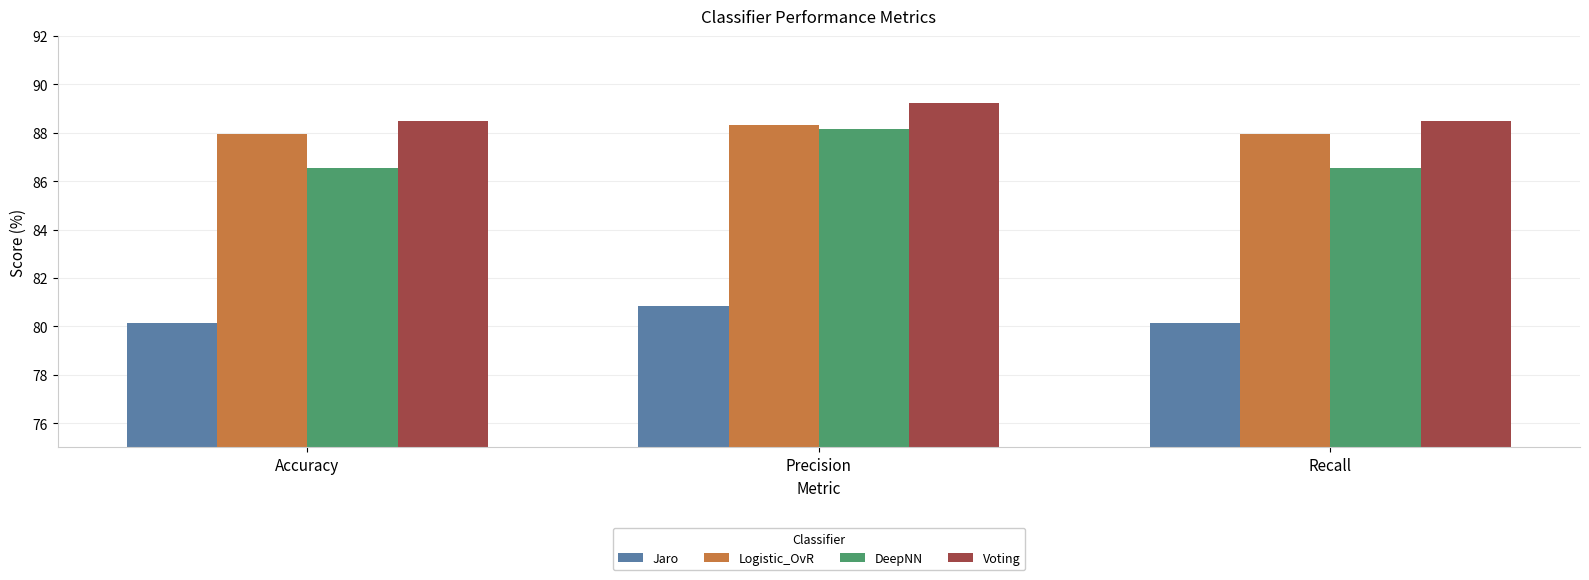

What is the label of the 2nd bar from the left?

Precision